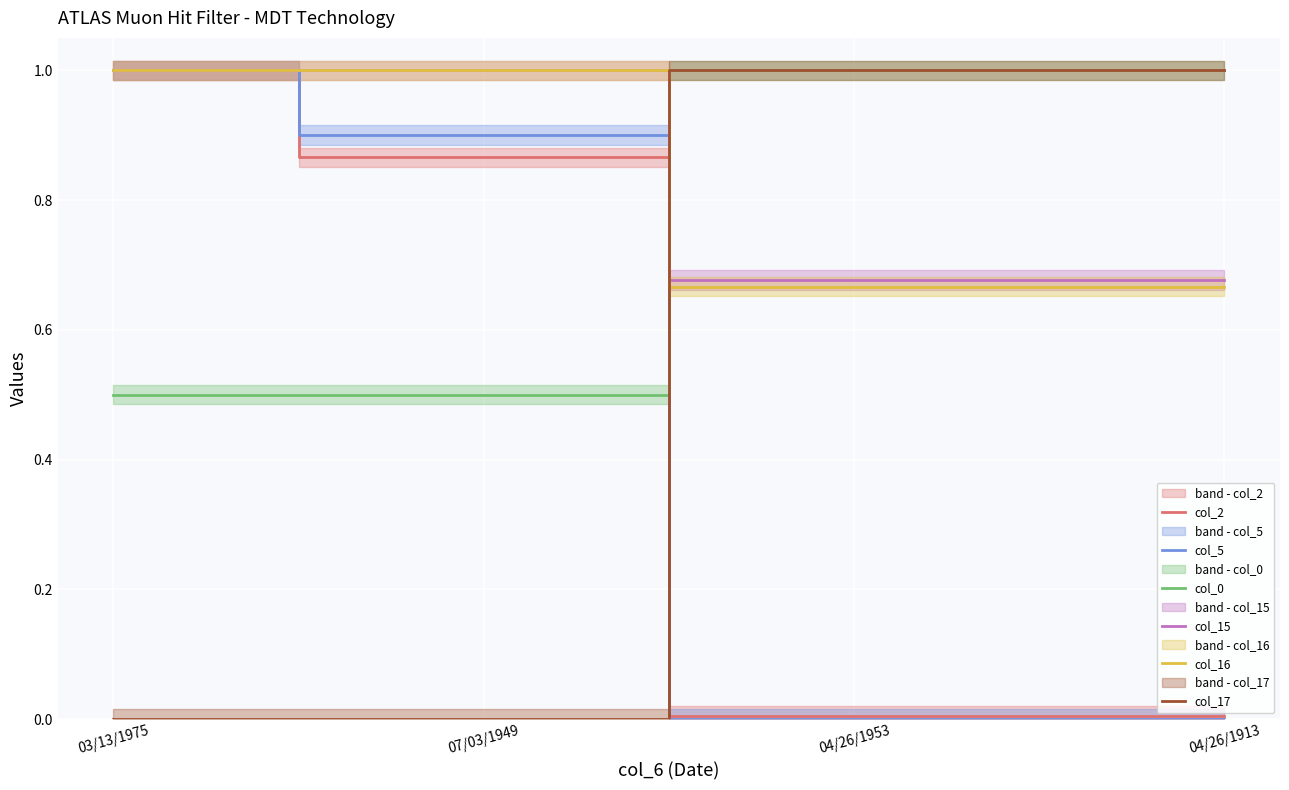

What is the difference between the col_15 values at 07/03/1949 and 04/26/1913?

0.3